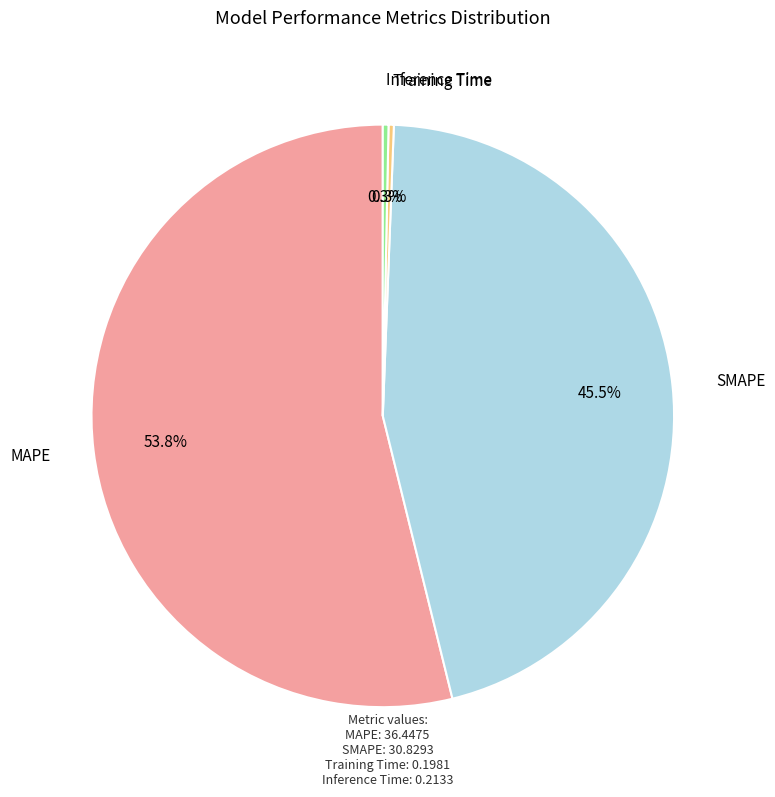

How many segments does this pie chart have?

4